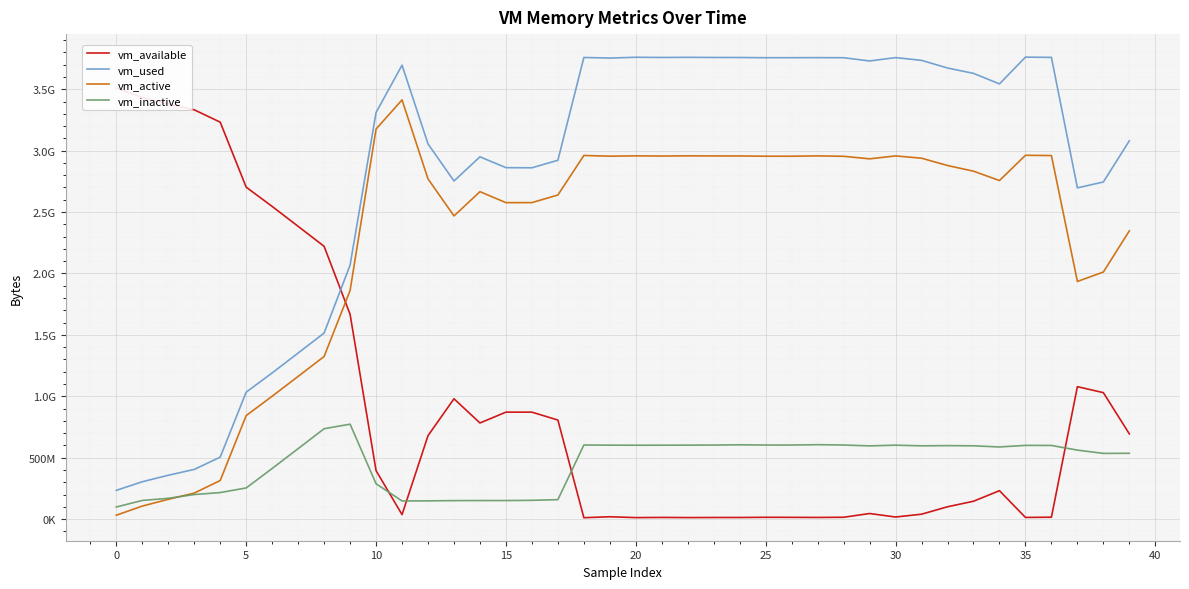

Which series has the widest spread of values?

vm_used